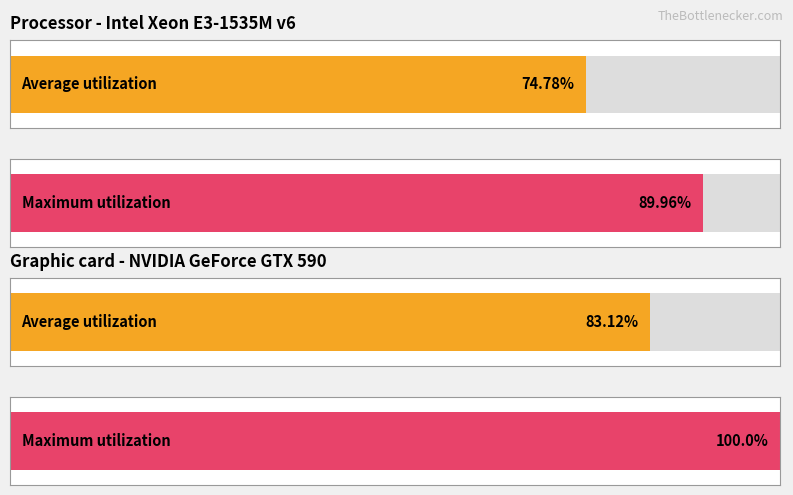

How many bars are there in each group?

2